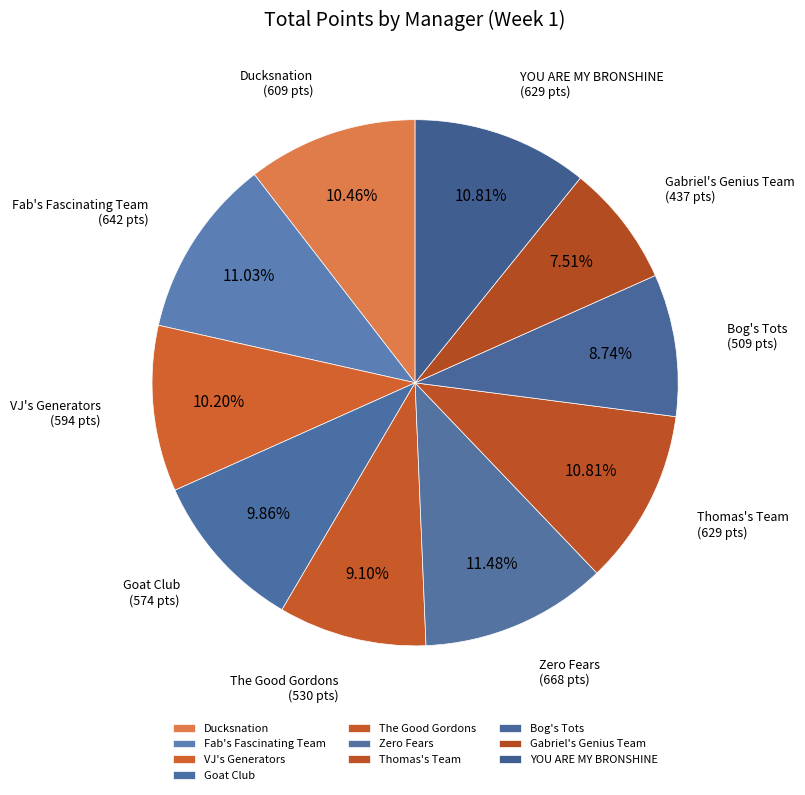

Does YOU ARE MY BRONSHINE represent more than half of the total?

No